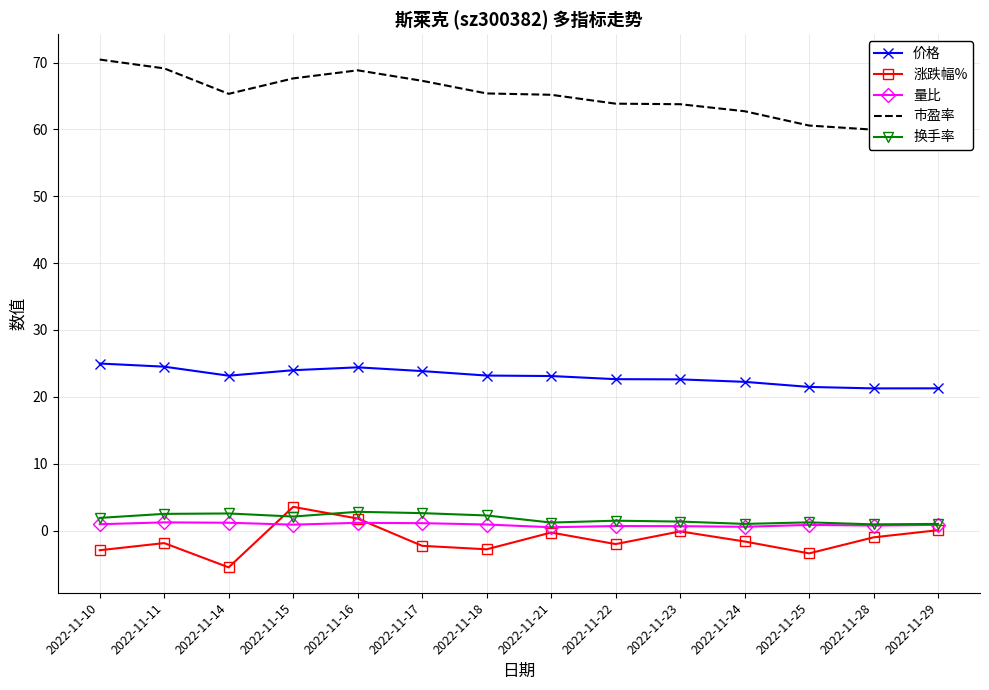

How many data points in 市盈率 are above 65?

8